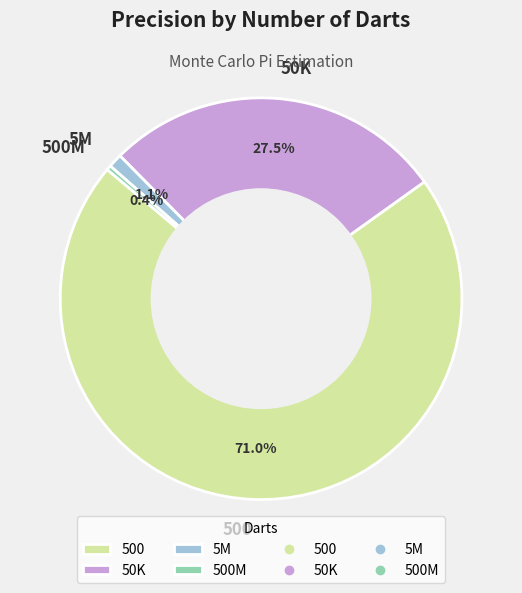

Count the number of slices in the pie.

4